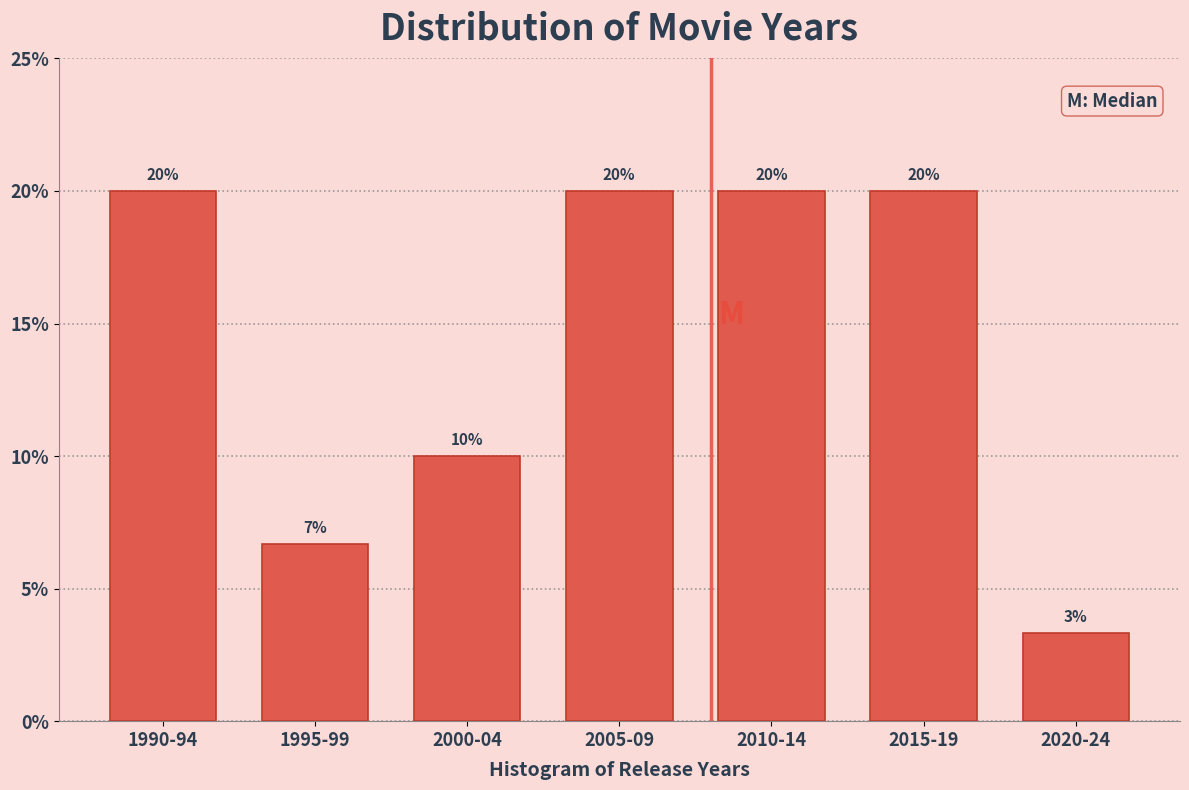

What is the approximate value at 1990-94?

20.0